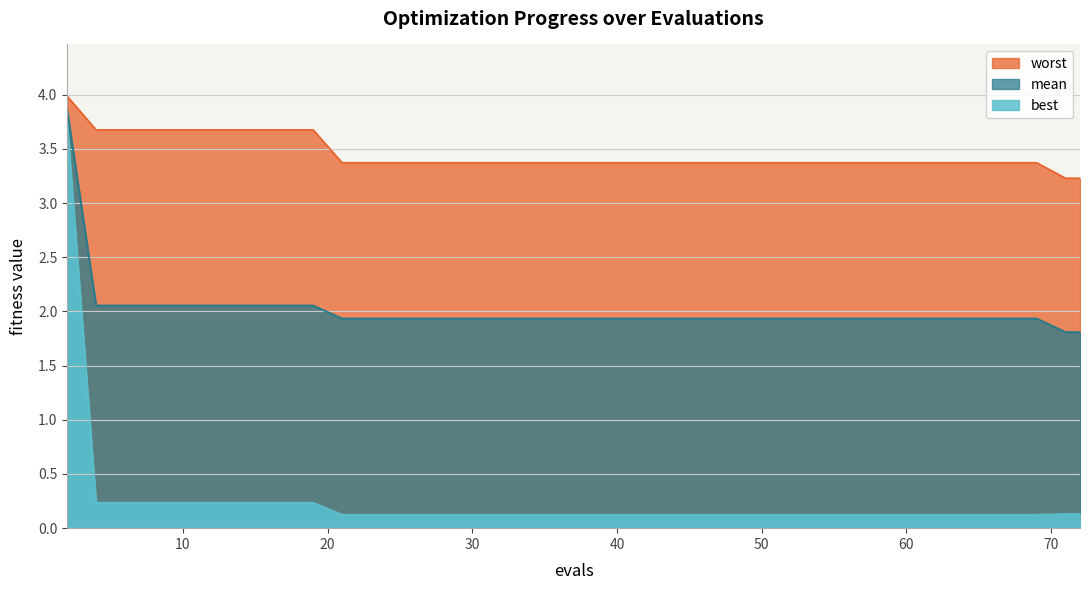

Which series has the largest total across all categories?

worst